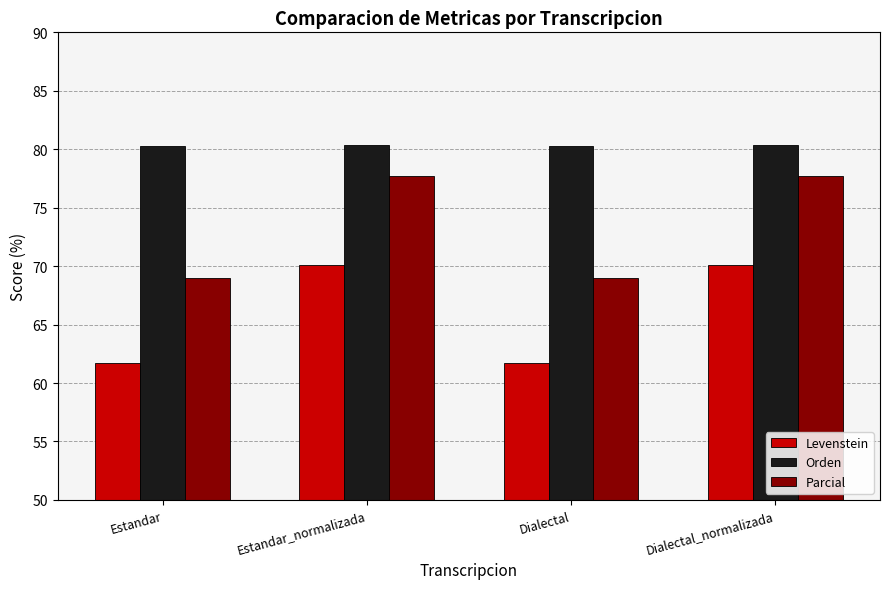

What is the greatest value displayed?

80.4